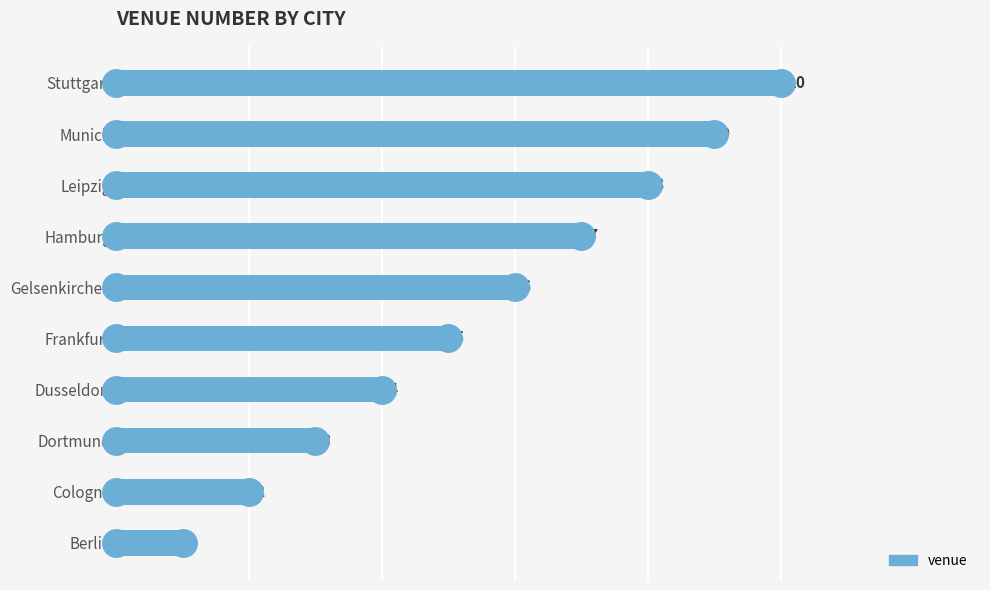

Where is the data nearest to the value 5?

Frankfurt